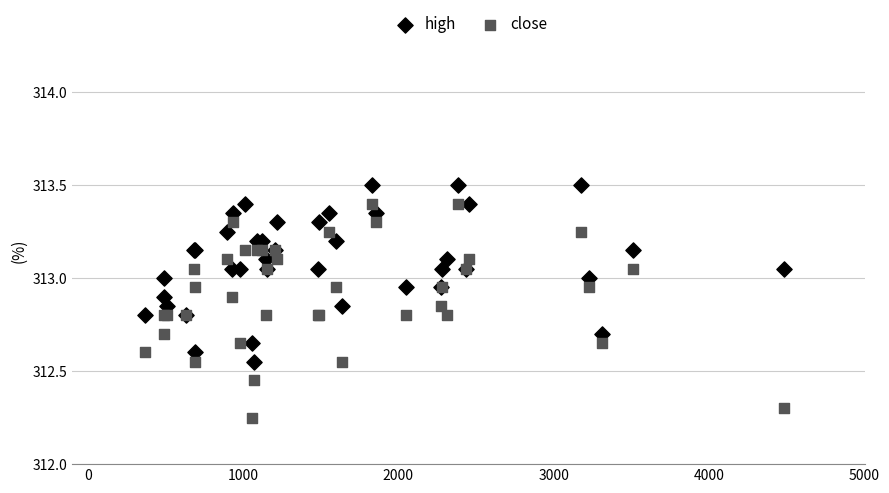

Which series has the widest spread of Y values?

close